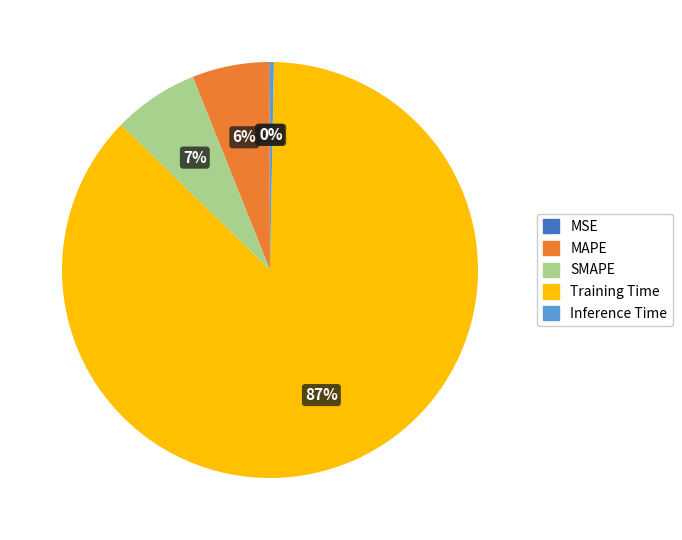

To the nearest percent, what percentage of the pie is MAPE?

6%